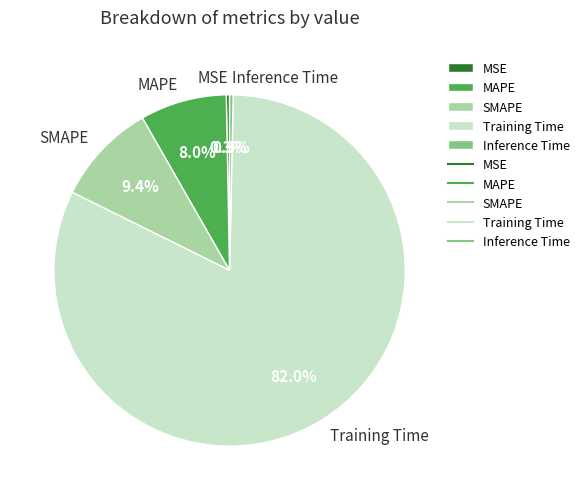

Between Training Time and MSE, which is larger?

Training Time